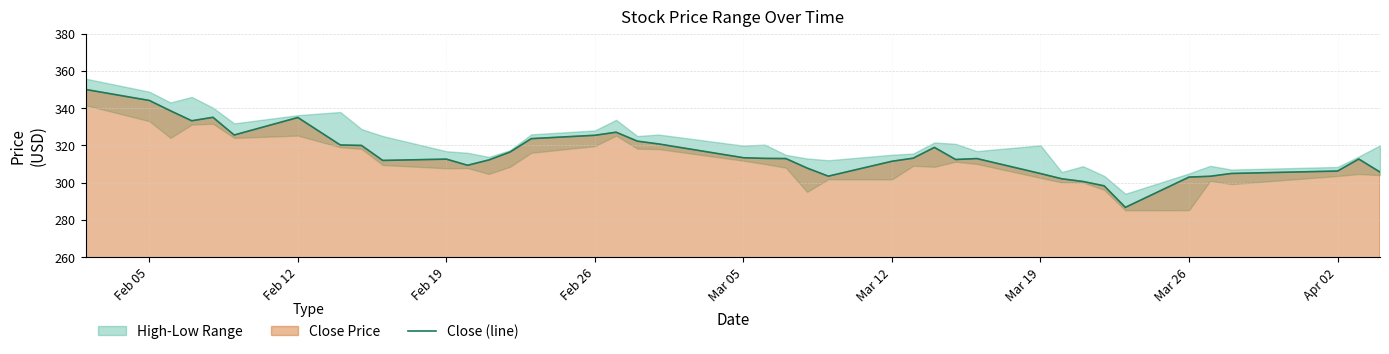

Is it true that Close (line) equals 312.6 at Feb 19?

True